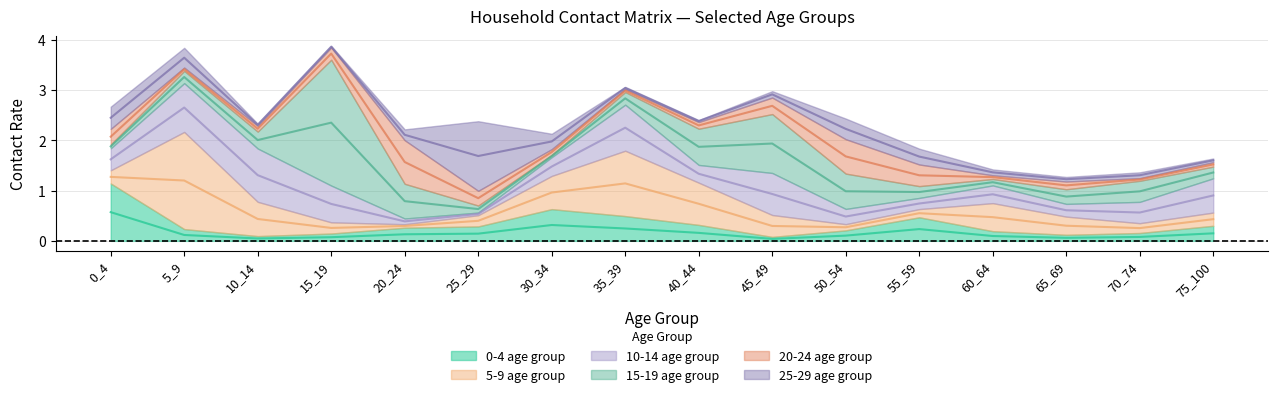

List the labels in order of row_0 value, largest first.

0_4, 30_34, 35_39, 55_59, 40_44, 75_100, 25_29, 20_24, 5_9, 50_54, 60_64, 70_74, 15_19, 65_69, 10_14, 45_49